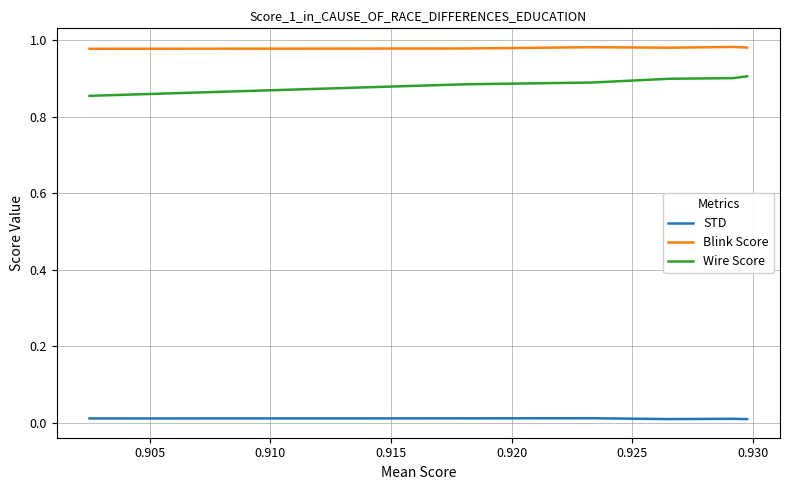

At which label is Blink Score closest to 0?

0.925